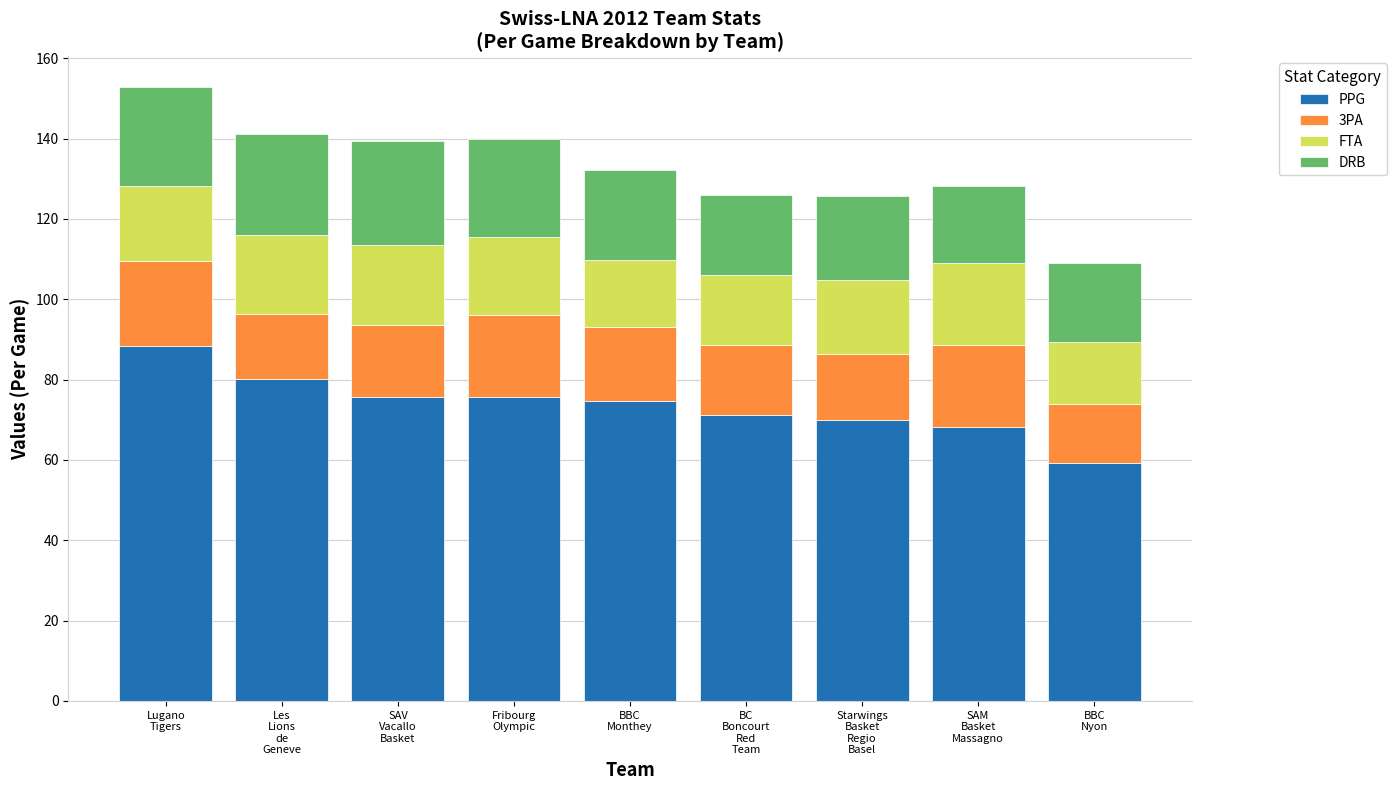

What is the minimum value for PPG?

59.2